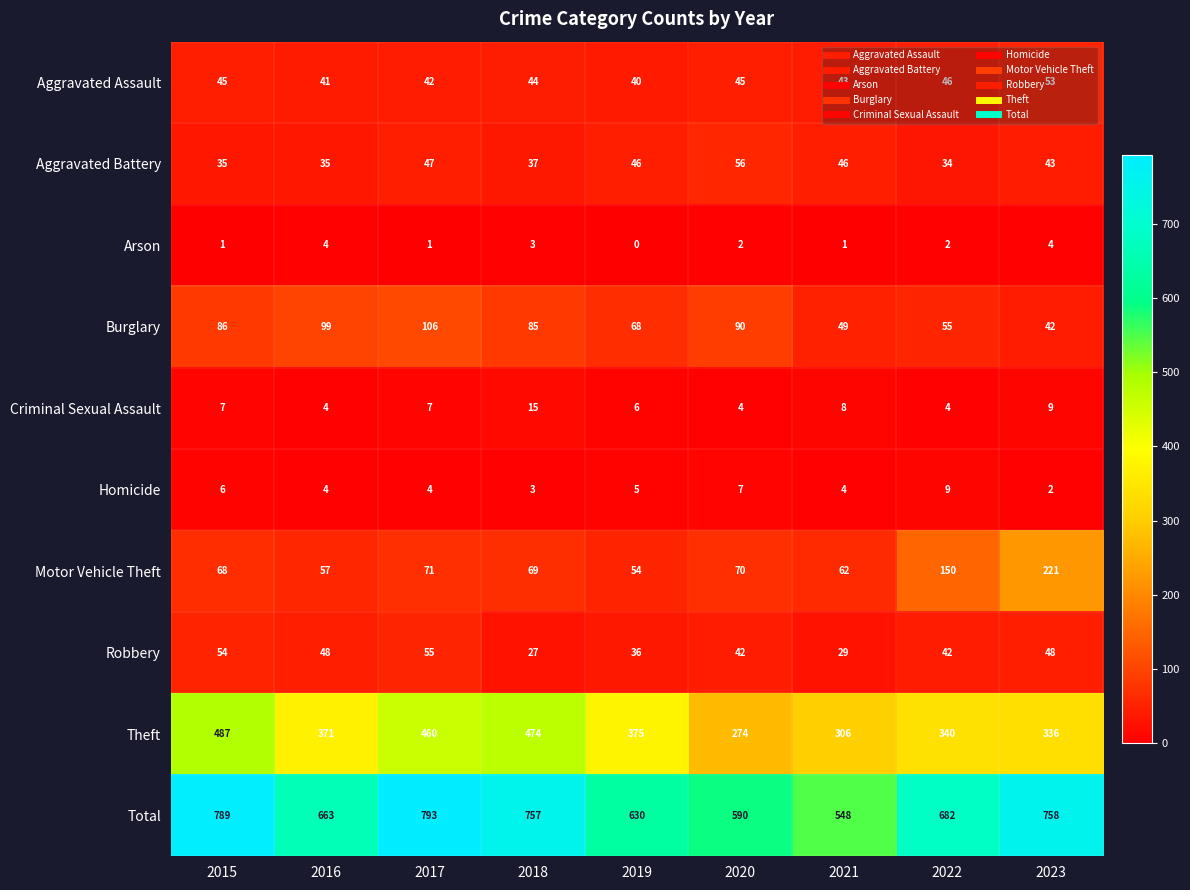

What is the spread (max minus min) of values at 2019?

630